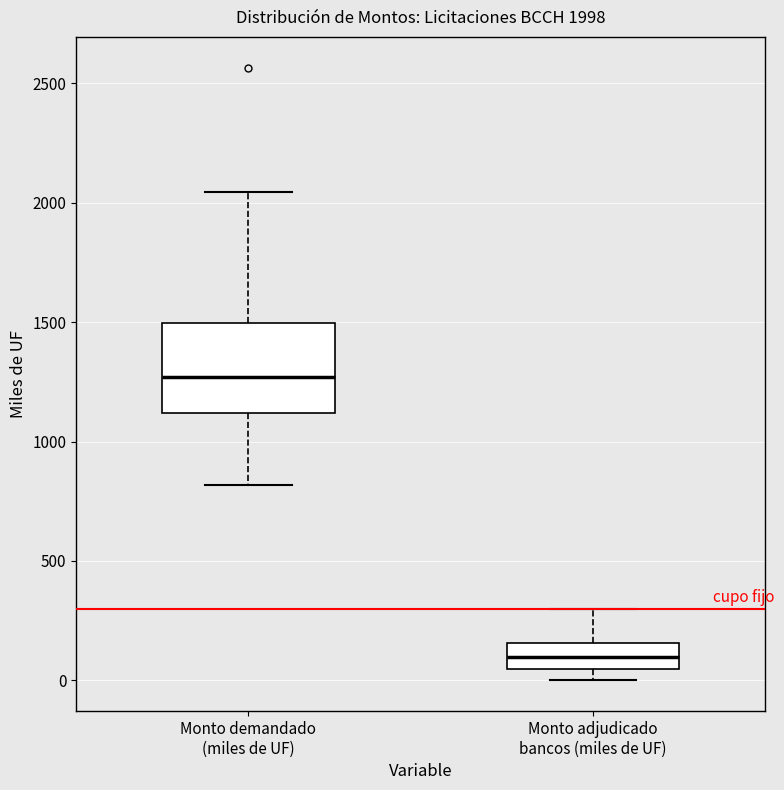

Which box's median line is the lowest?

Monto adjudicado bancos (miles de UF)